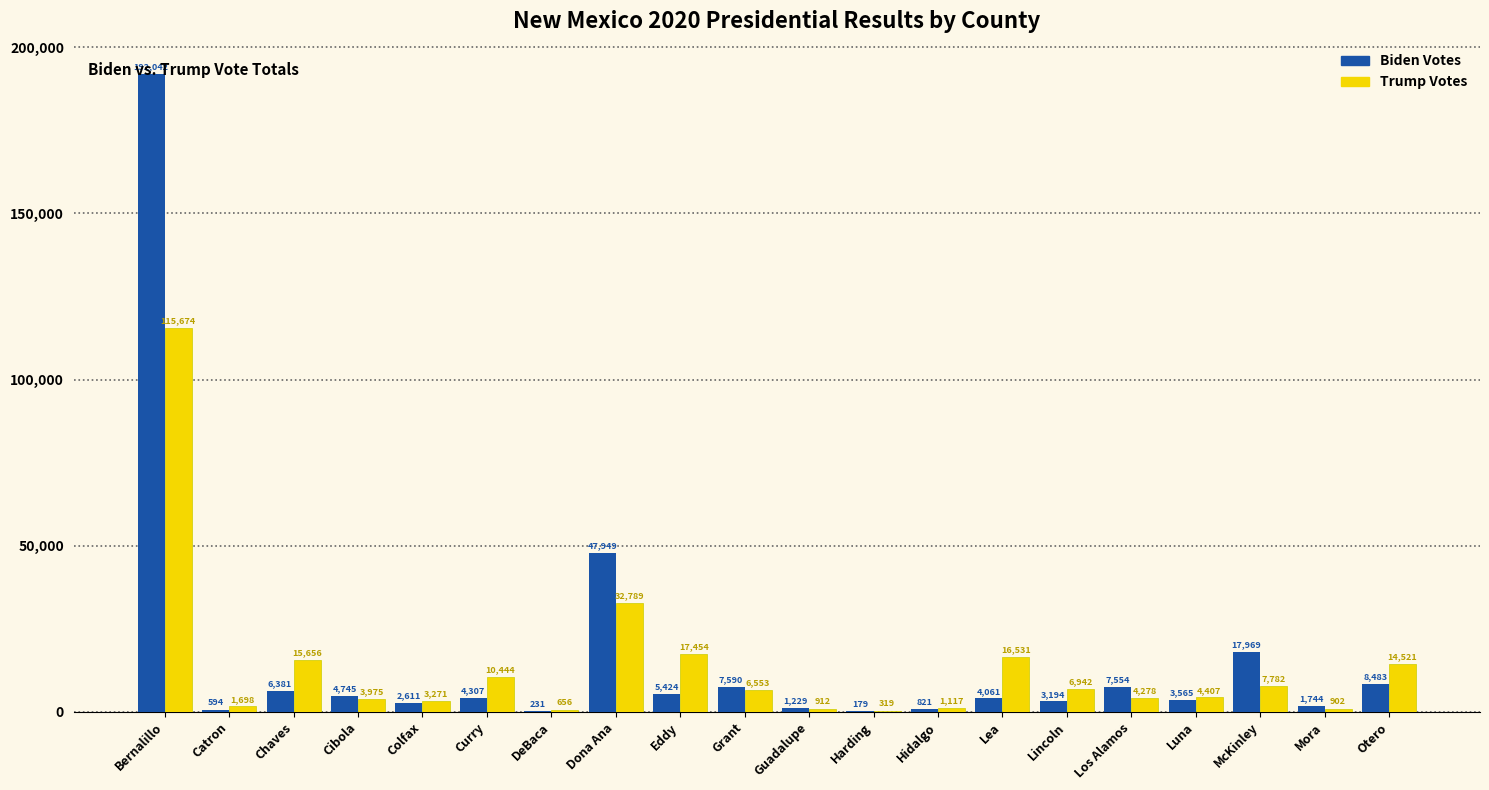

How many distinct data groups are displayed?

2